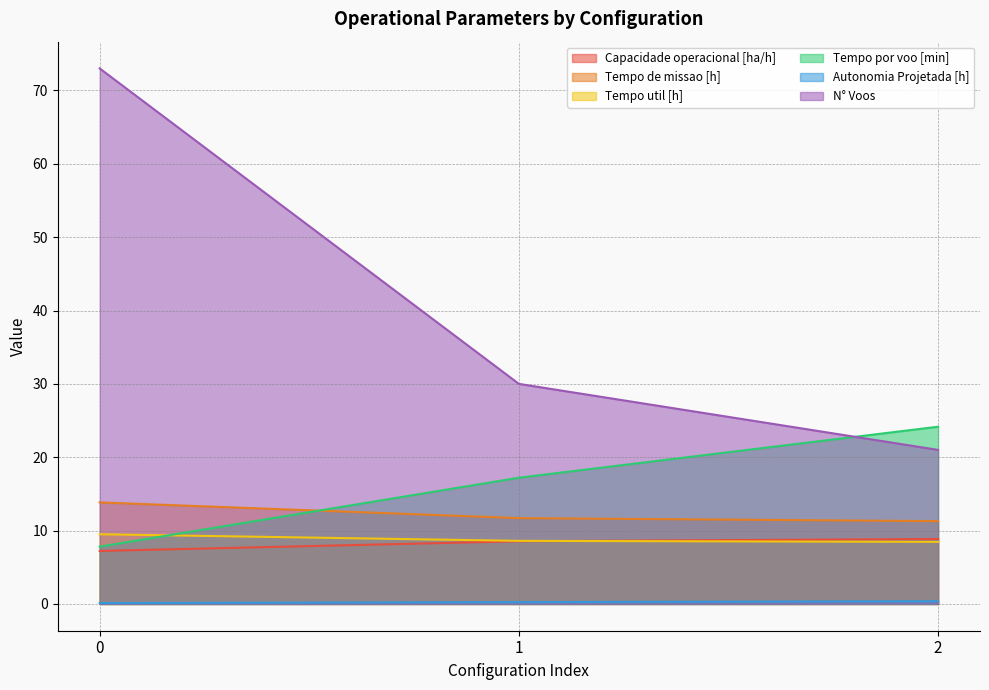

What is the lowest value of the Tempo por voo [min] series?

7.8